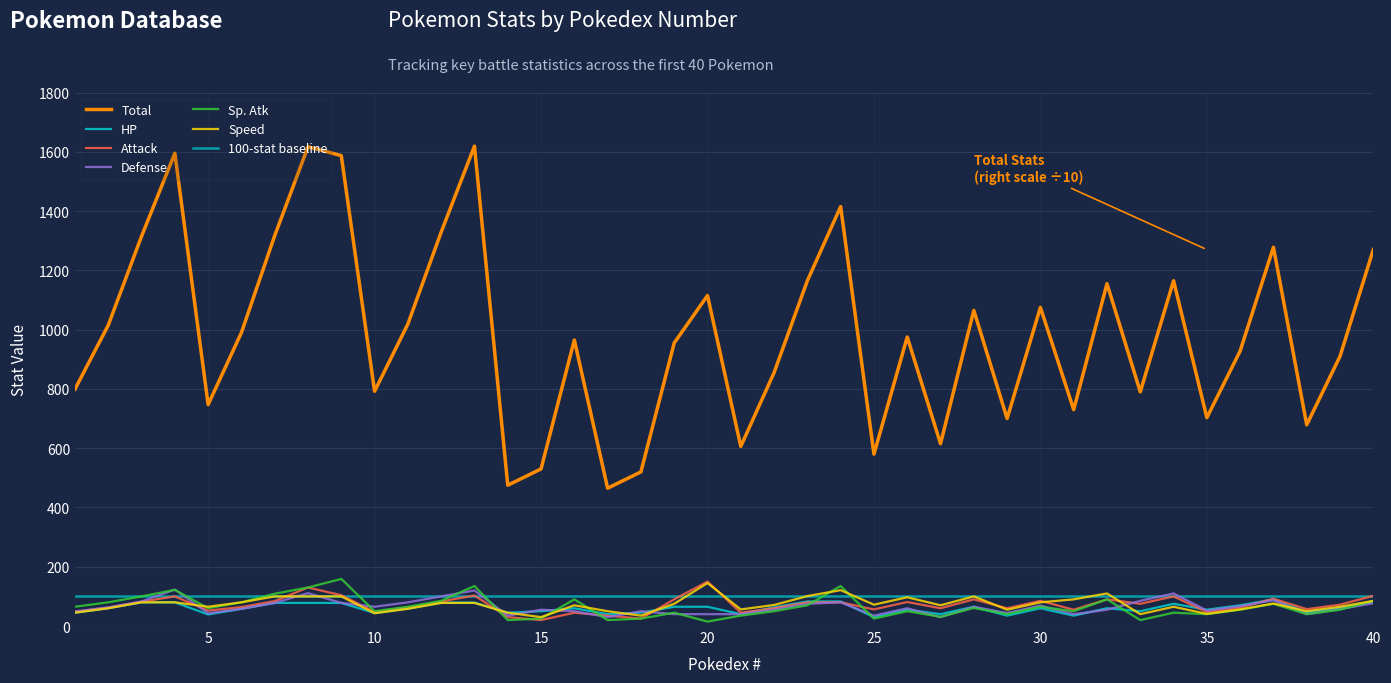

Where is the first local minimum for Defense?

5